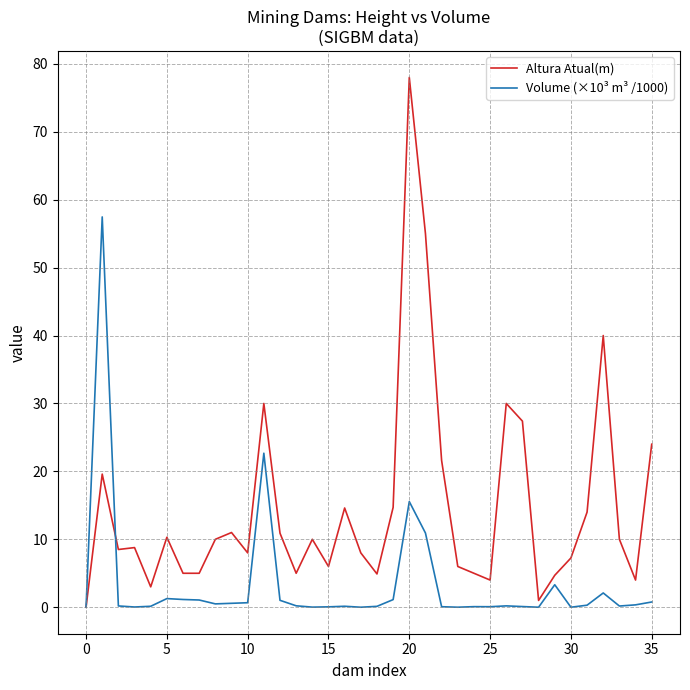

Which series has the largest total across all categories?

Altura Atual(m)